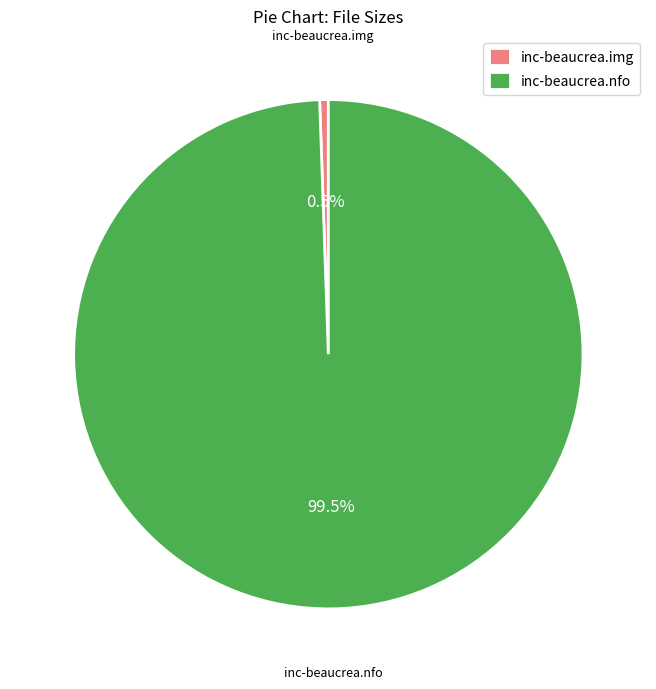

Rank the categories by value from highest to lowest.

inc-beaucrea.nfo, inc-beaucrea.img